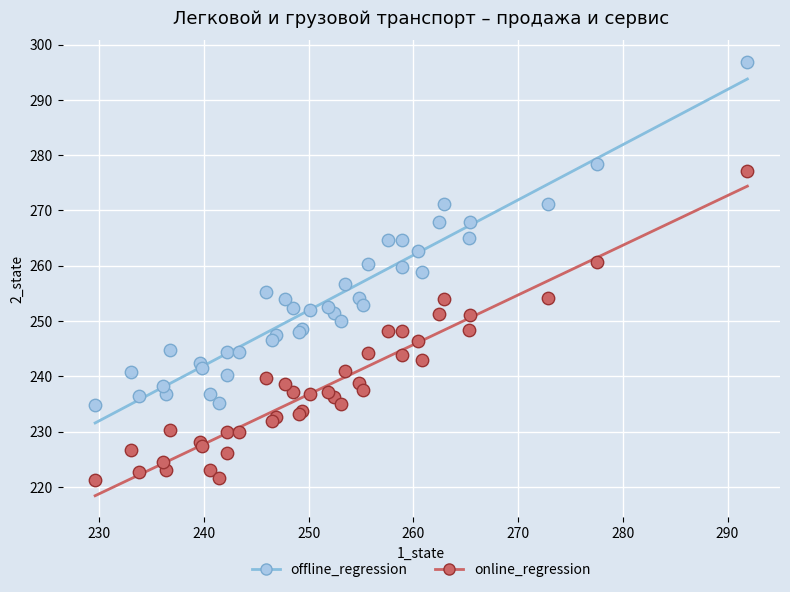

What is the X range (max minus min) for the scatter plot?

62.3